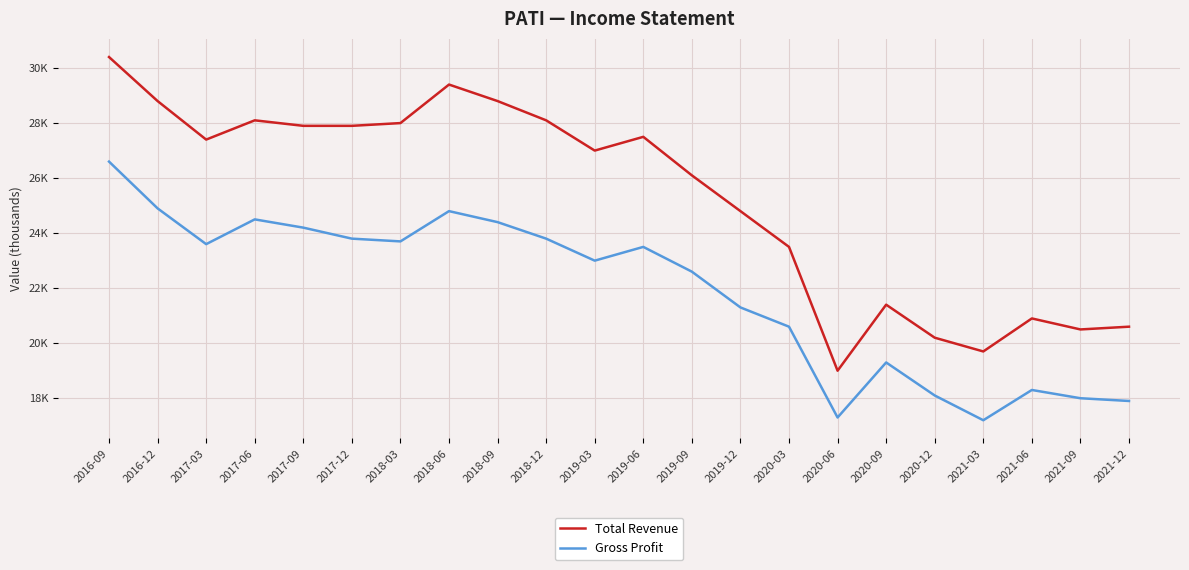

At which label does Total Revenue reach its peak?

2016-09